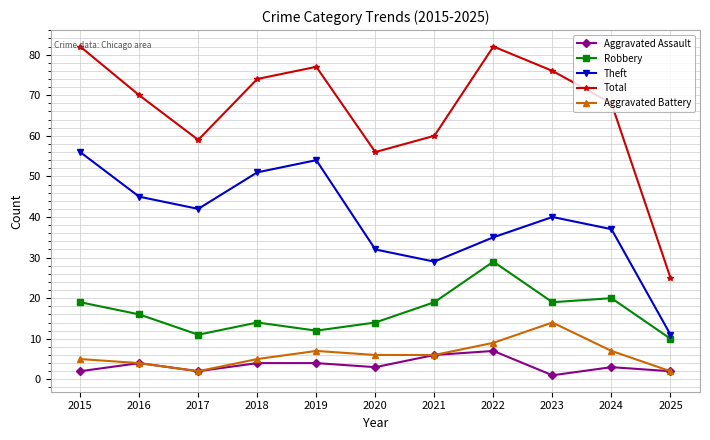

Reading left to right, list all the values displayed in this chart.

Aggravated Assault: 2015=2	2016=4	2017=2	2018=4	2019=4	2020=3	2021=6	2022=7	2023=1	2024=3	2025=2
Robbery: 2015=19	2016=16	2017=11	2018=14	2019=12	2020=14	2021=19	2022=29	2023=19	2024=20	2025=10
Theft: 2015=56	2016=45	2017=42	2018=51	2019=54	2020=32	2021=29	2022=35	2023=40	2024=37	2025=11
Total: 2015=82	2016=70	2017=59	2018=74	2019=77	2020=56	2021=60	2022=82	2023=76	2024=68	2025=25
Aggravated Battery: 2015=5	2016=4	2017=2	2018=5	2019=7	2020=6	2021=6	2022=9	2023=14	2024=7	2025=2